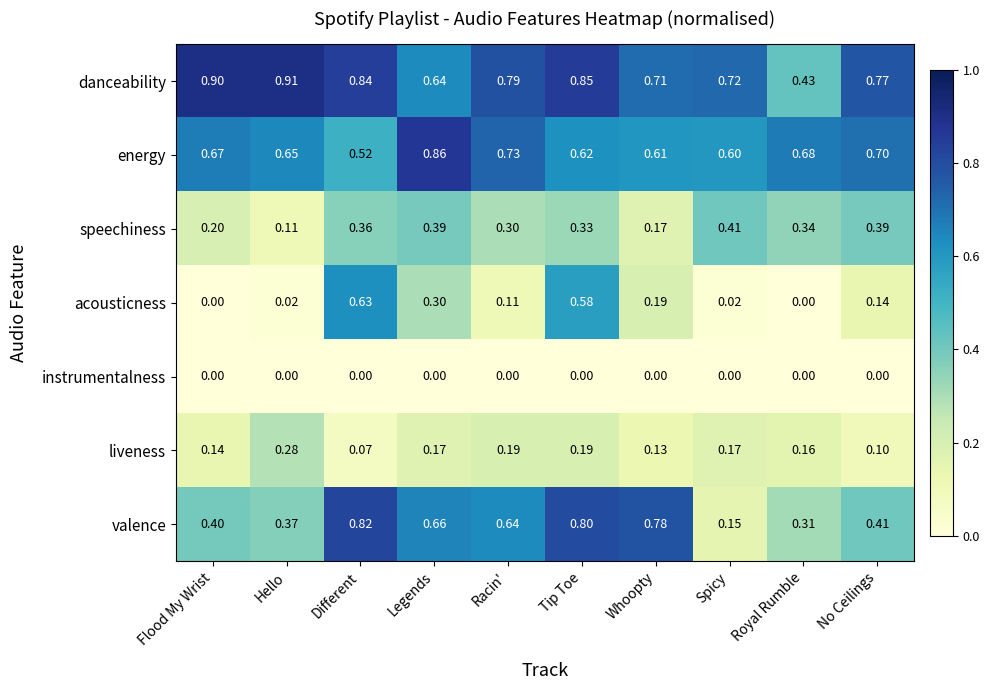

Which category has the lowest value in the valence series?

Spicy